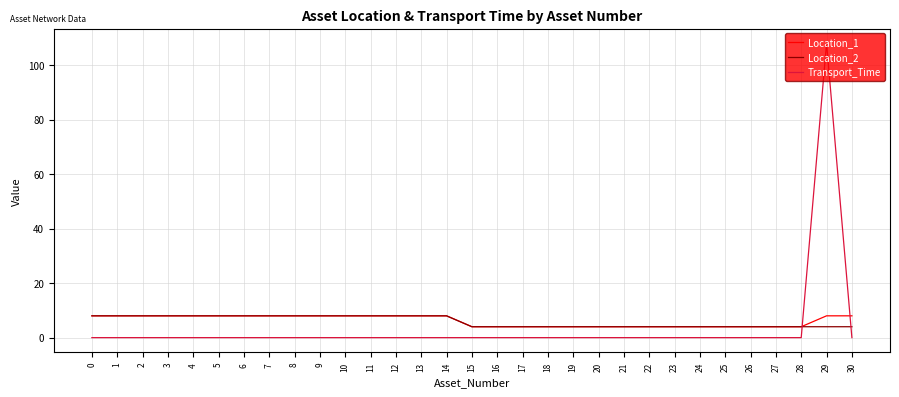

At which category is the sum across all series the highest?

29